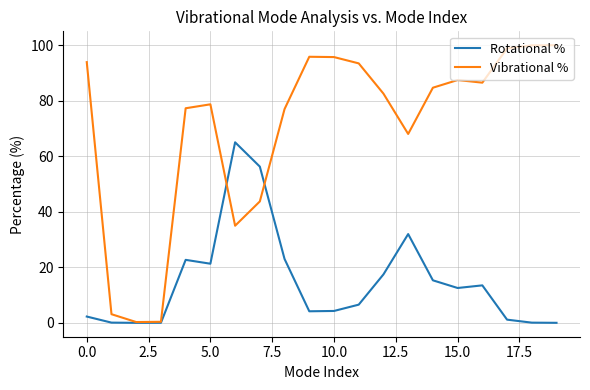

List the series in order of their overall mean, highest first.

Vibrational %, Rotational %